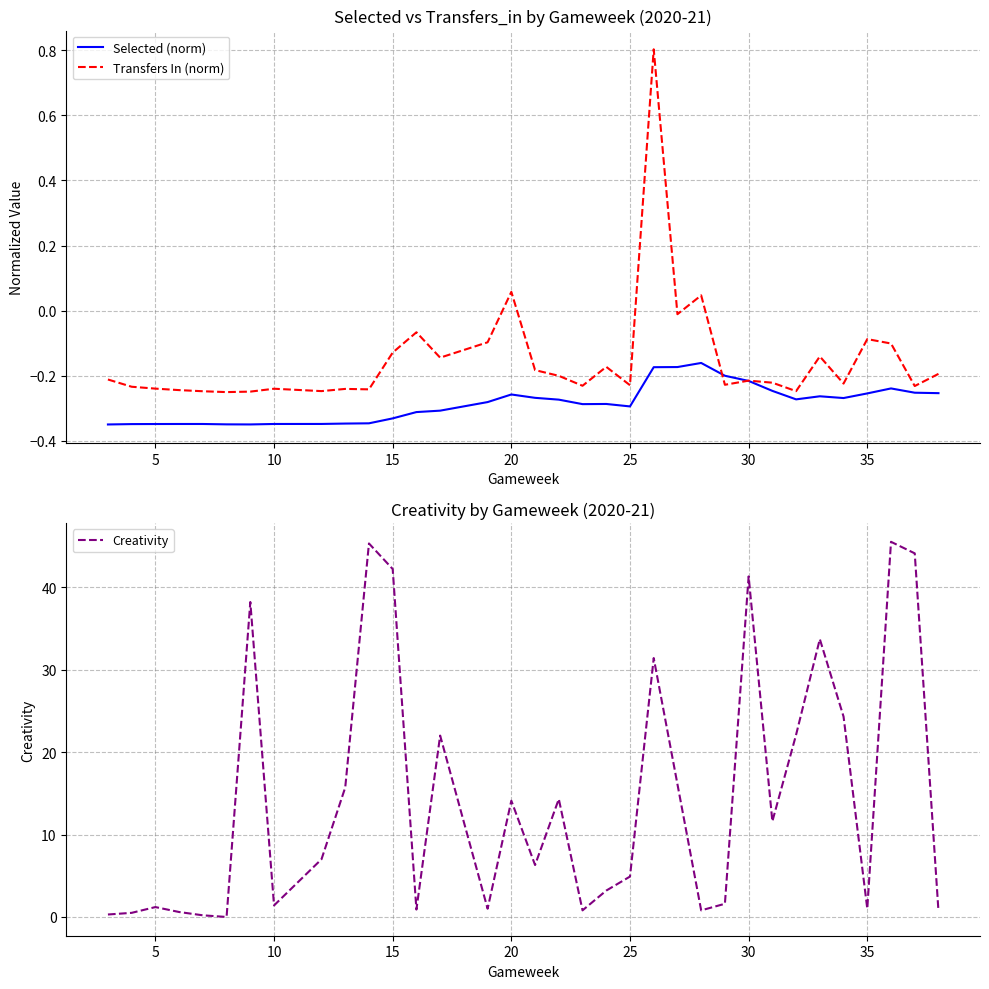

Does the chart have visible grid lines?

Yes